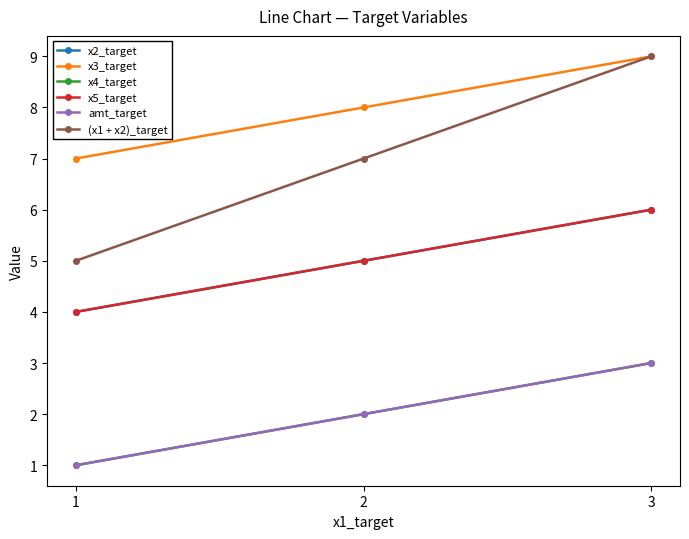

Is this an area chart (filled region under the line)?

No